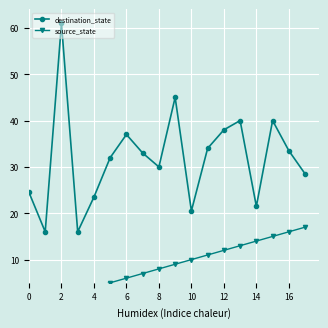

Rank the series by their average value, from highest to lowest.

destination_state, source_state